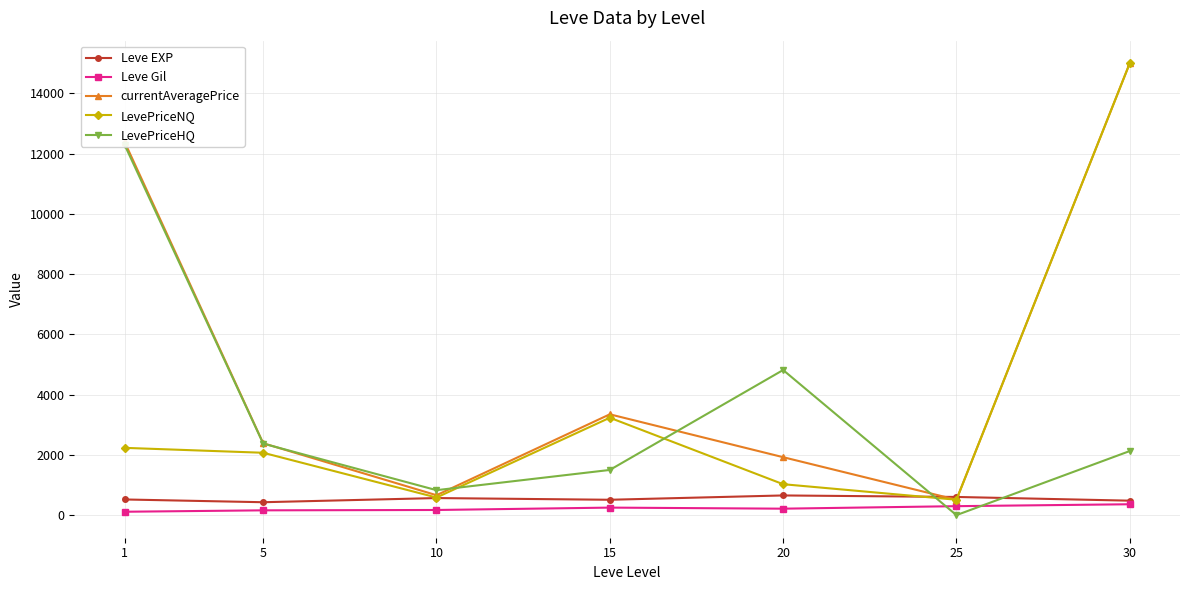

What is the lowest value of the Leve Gil series?

112.3